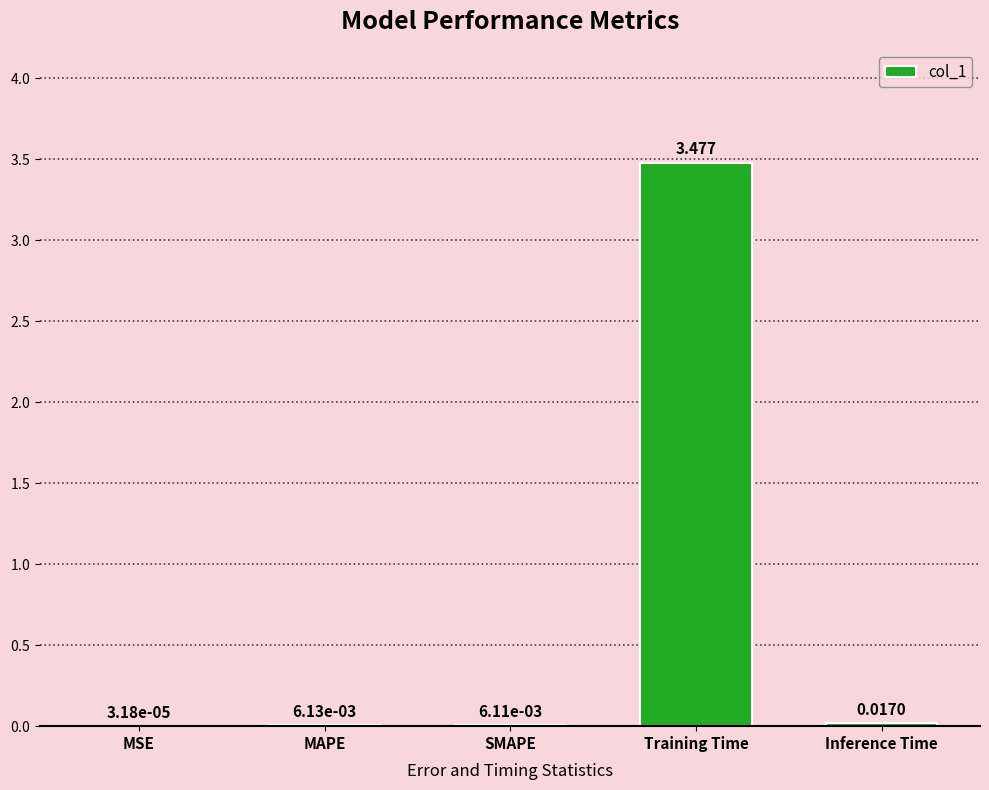

What is the change in value from MSE to Training Time?

+3.5